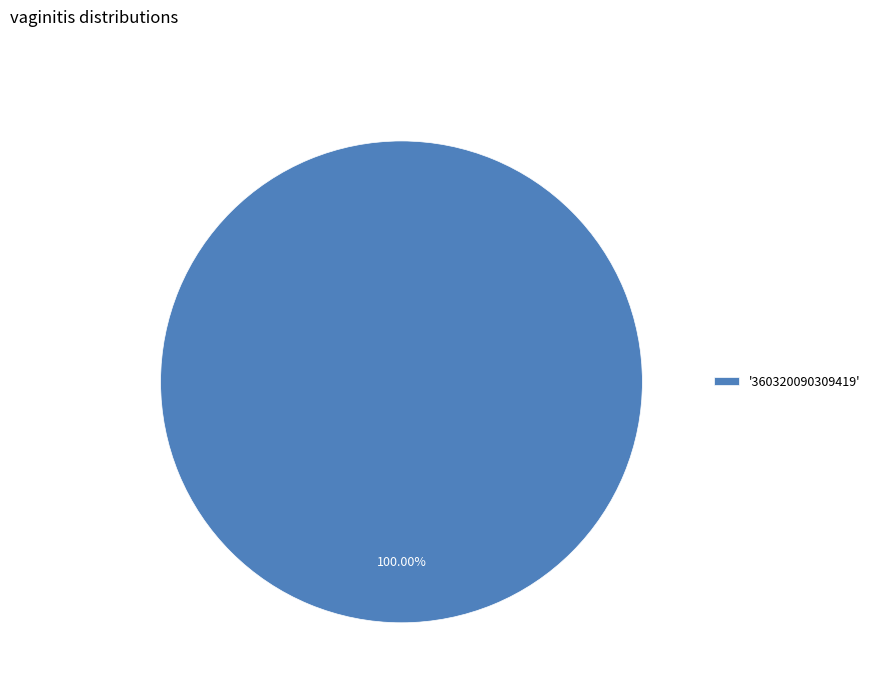

Rank the categories by value from lowest to highest.

'360320090309419'